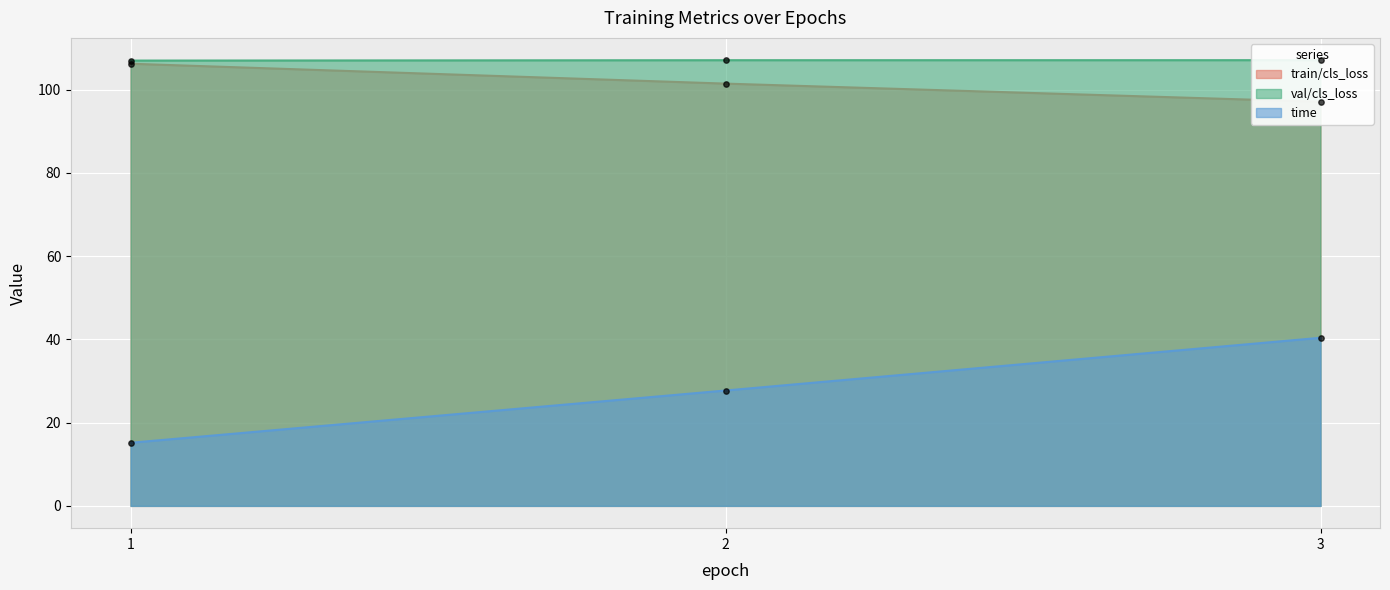

Which series reaches the maximum Y coordinate?

val/cls_loss